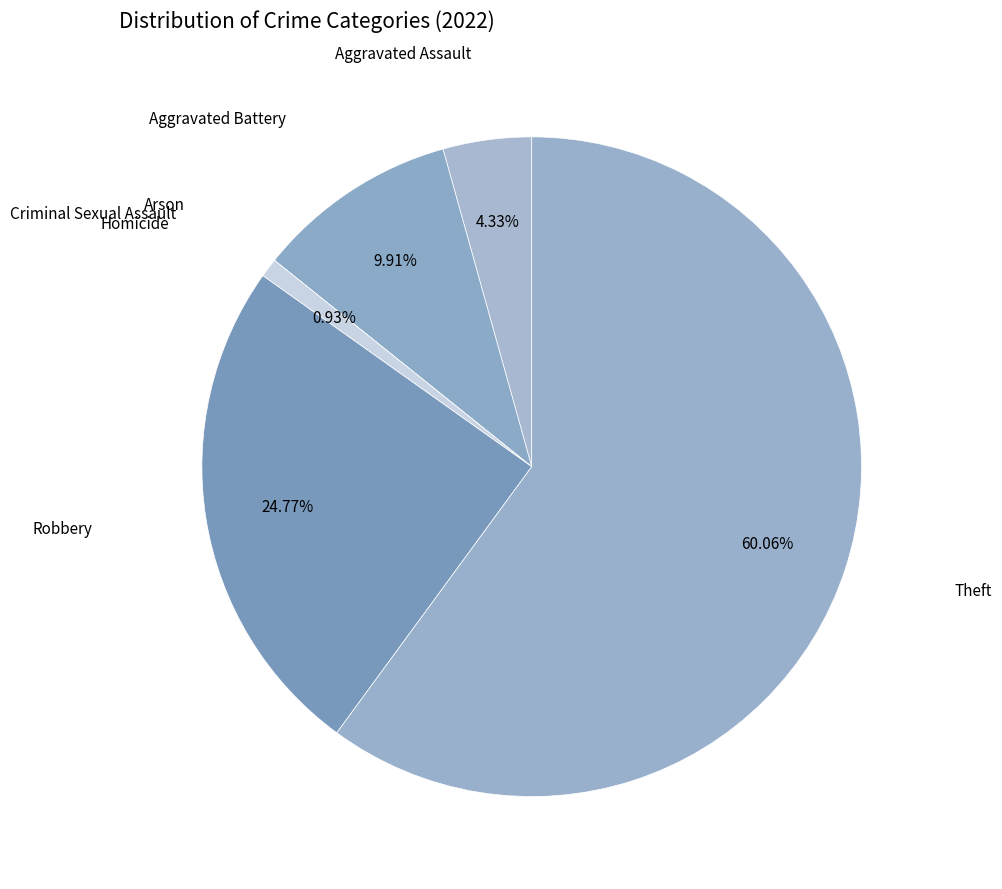

Which category has the biggest portion of the pie?

Theft